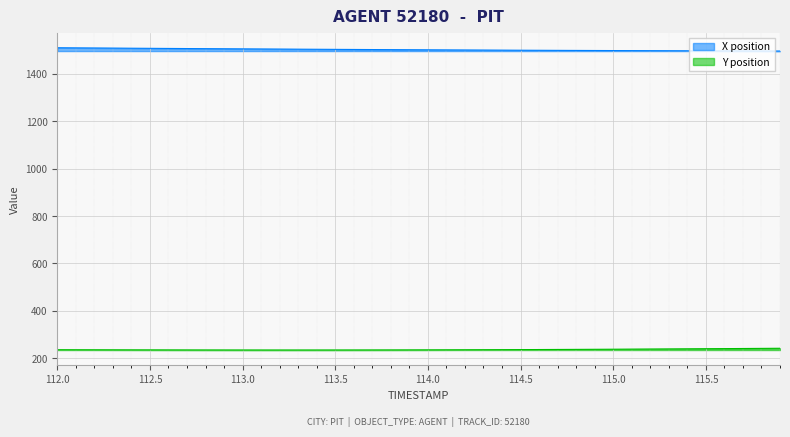

True or false: Y position and X position cross at least once.

False